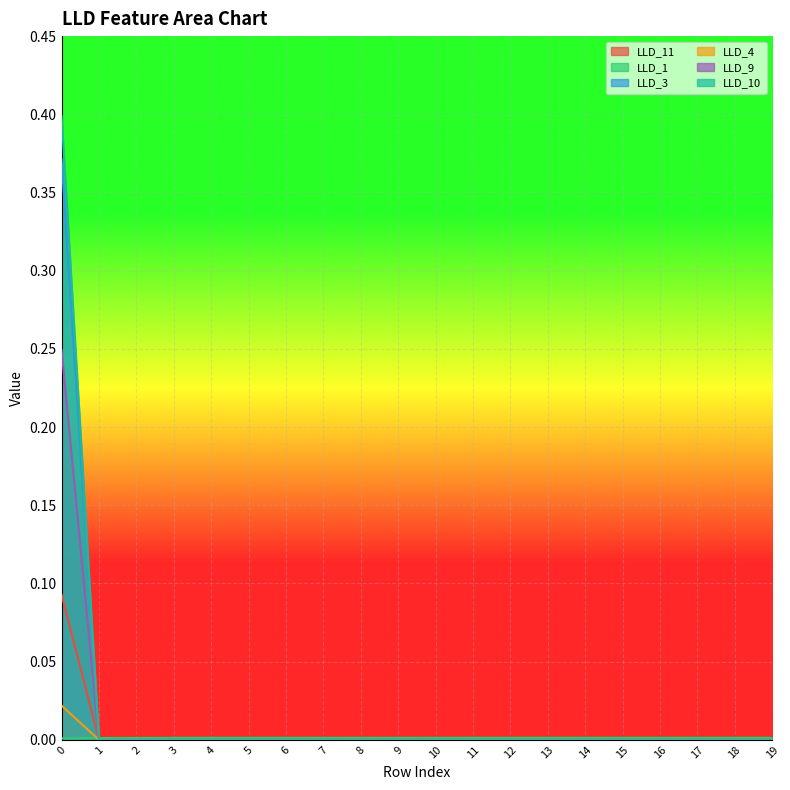

Between 6 and 19, which series saw the biggest shift?

LLD_11